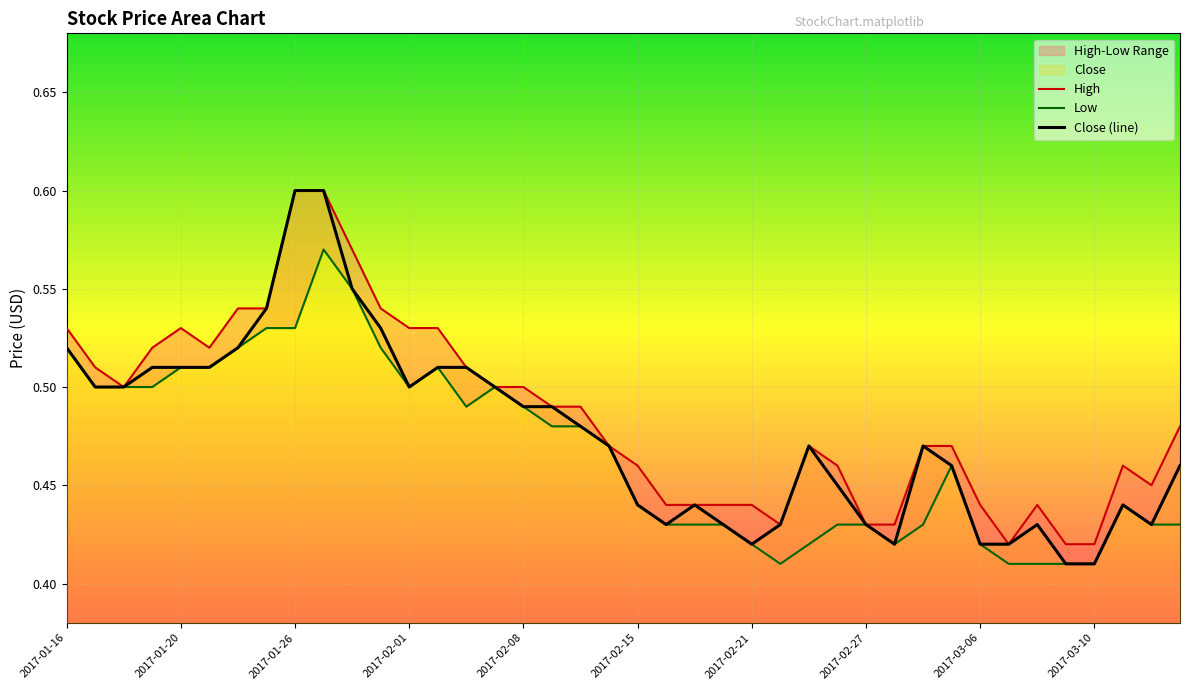

What is the value of the Low point at the 37th from the left?

0.4